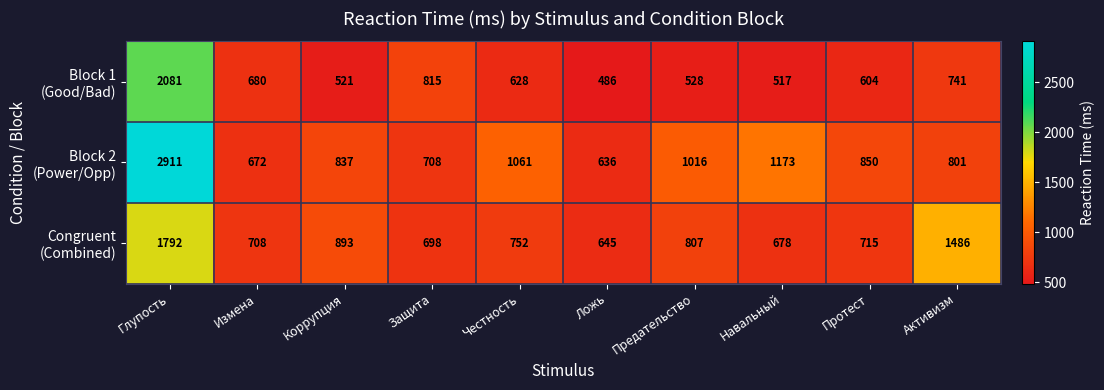

What is the difference between the highest and lowest values at Честность?

433